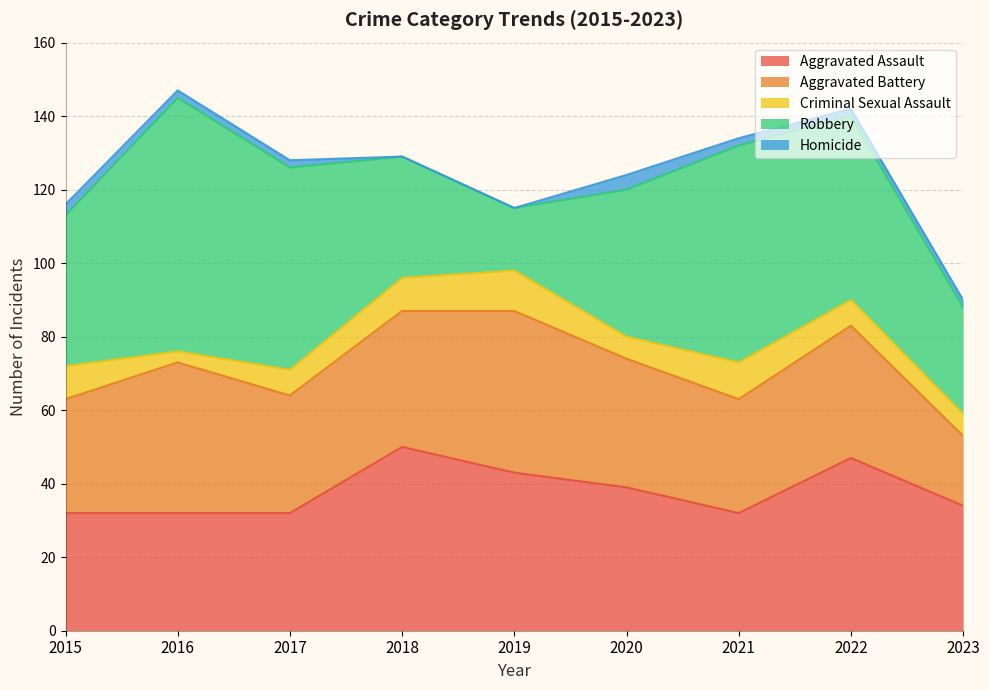

At which label does Criminal Sexual Assault reach its minimum?

2016